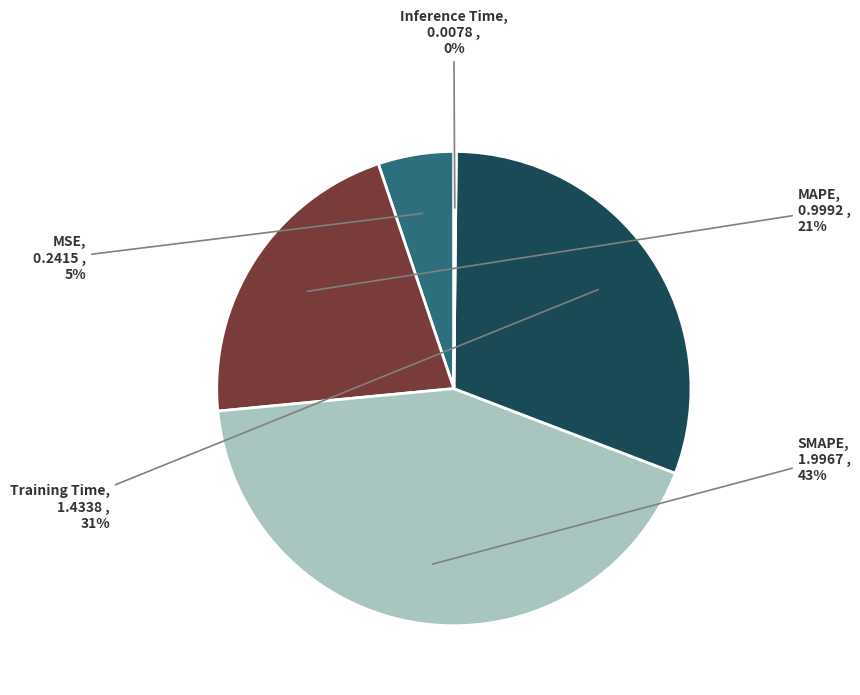

Is Training Time the majority of the pie?

No